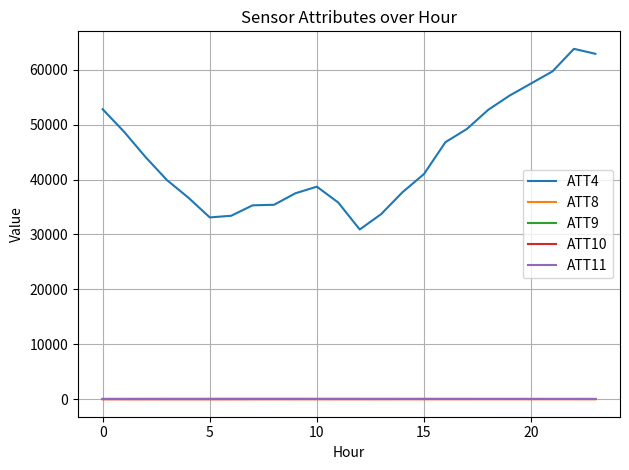

Which series has the widest spread of values?

ATT4